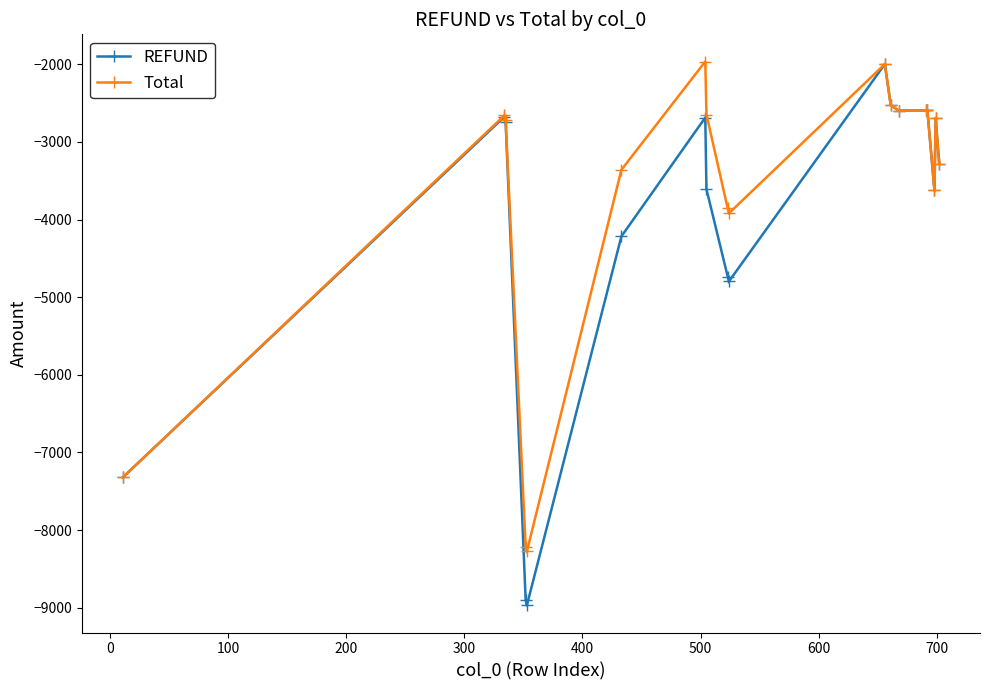

What is the value of the REFUND point at the 10th from the left?

-4797.5